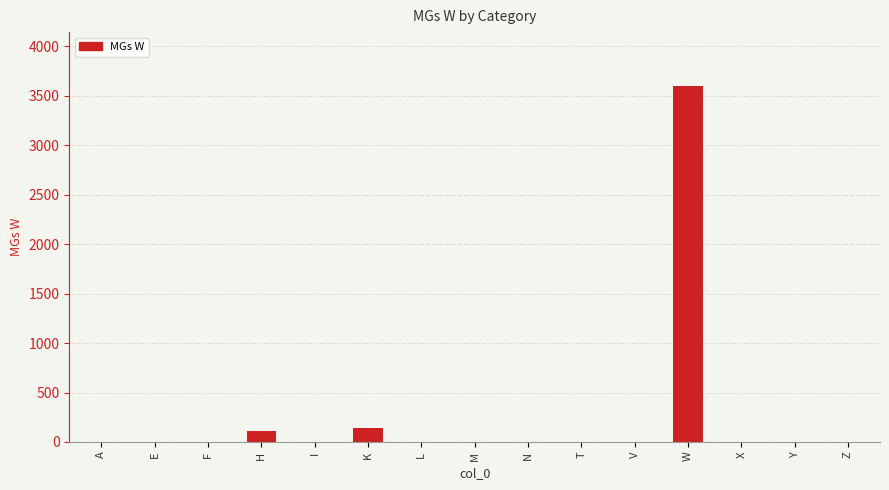

True or false: the data shows 0 at A.

True